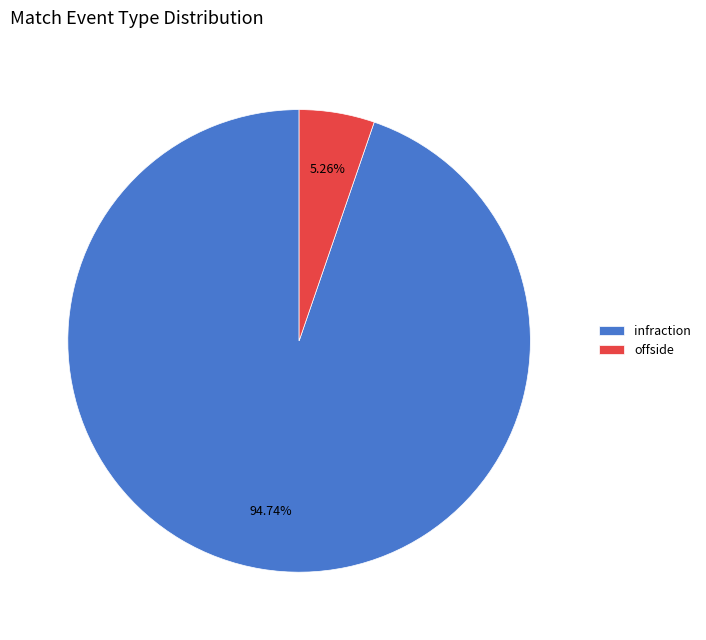

Which has a higher value, infraction or offside?

infraction